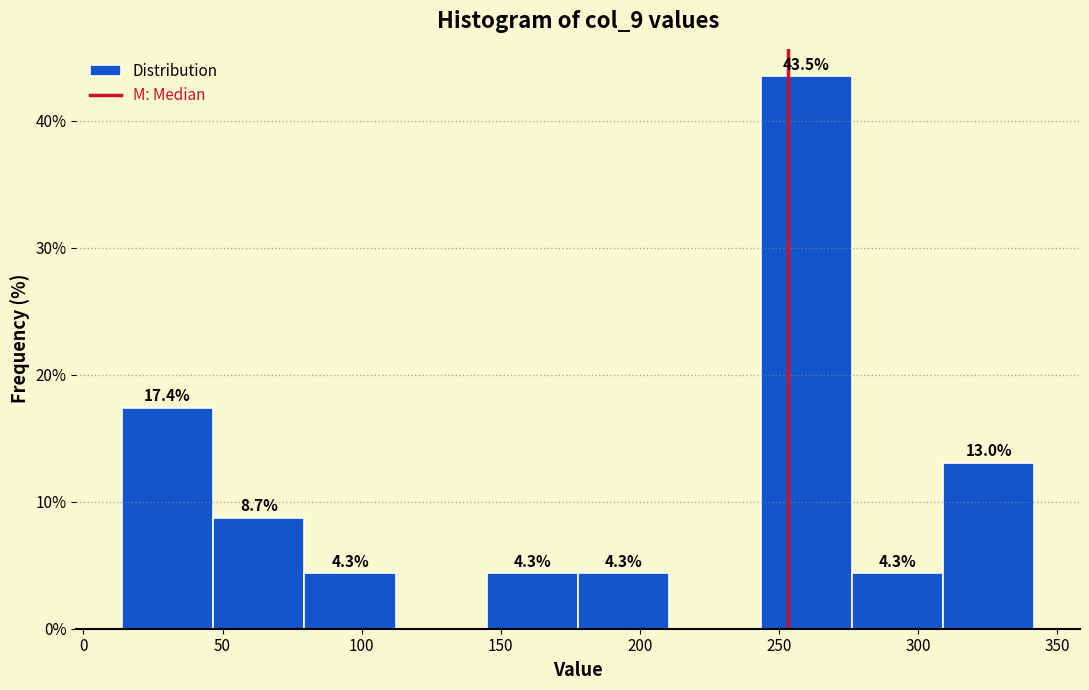

Over which range of the x-axis is the bar tallest?

245 to 275